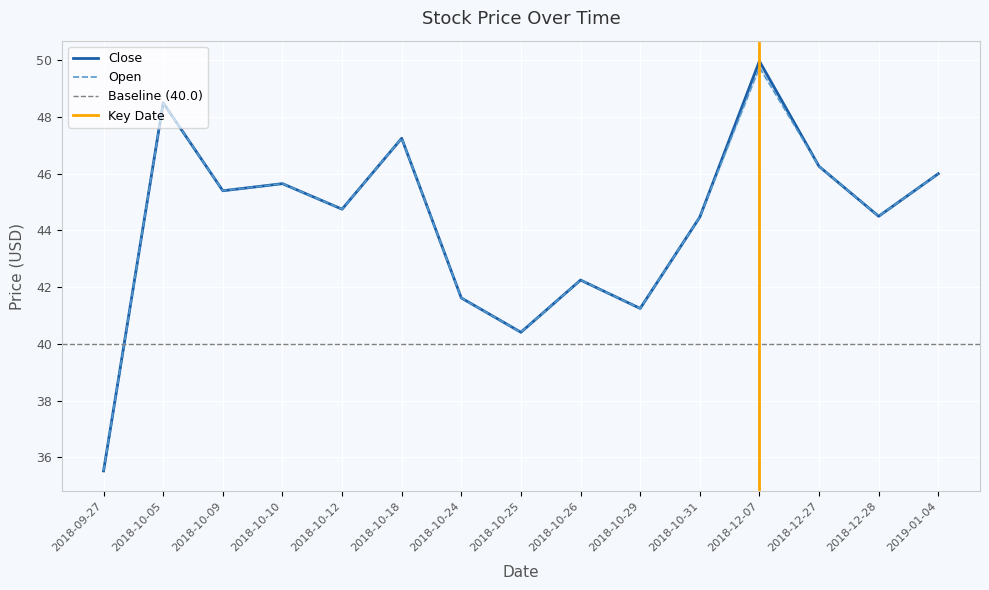

The Close series shows 35.5 at 2018-09-27. True or false?

True